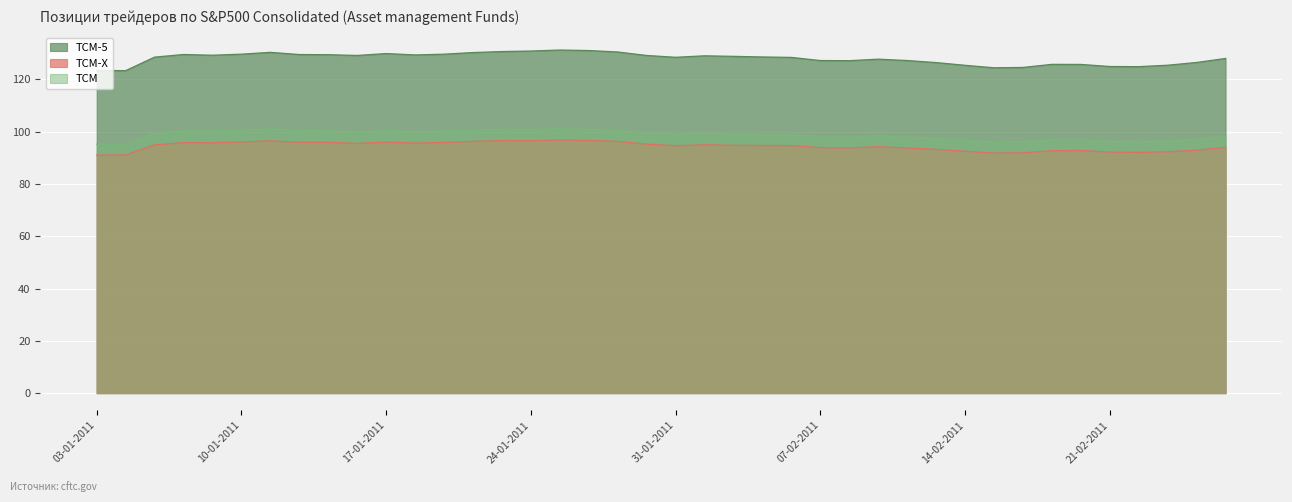

What is the difference between the maximum and minimum values in the TCM series?

5.9